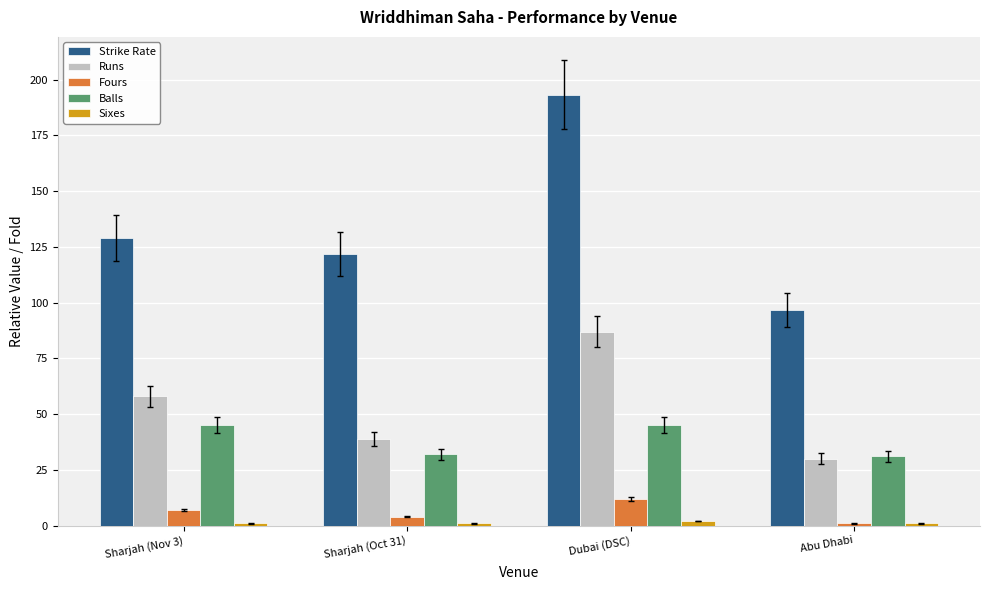

Is it true that Strike Rate equals 30.2 at Sharjah (Oct 31)?

False